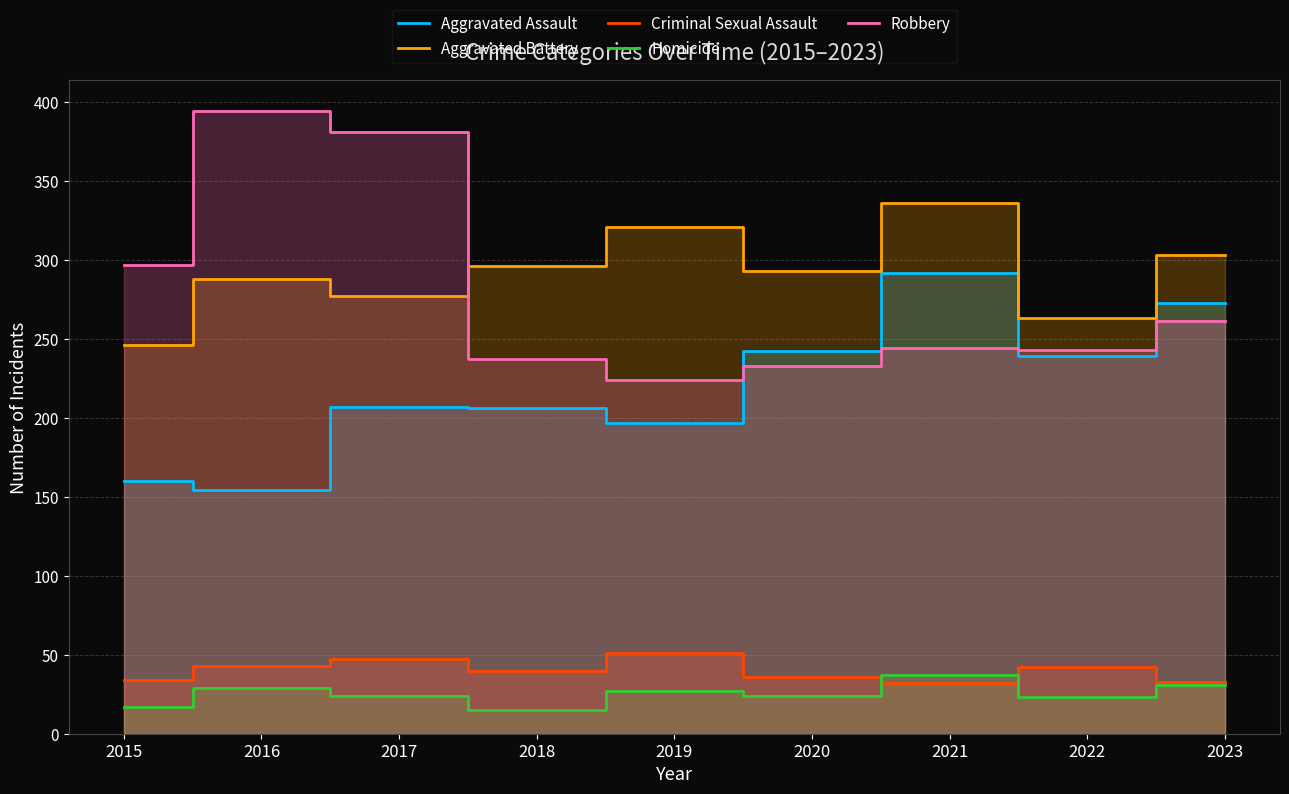

Does the chart have visible grid lines?

Yes